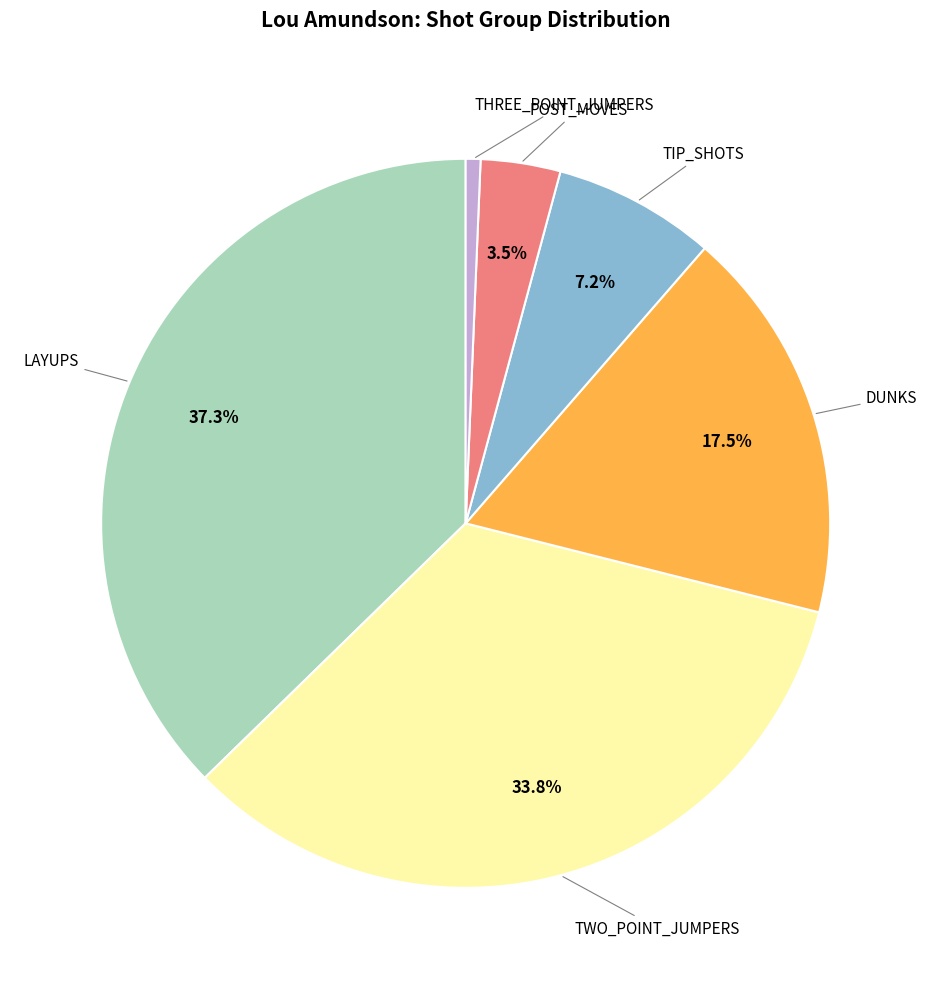

Is there any slice that represents more than half of the pie?

No